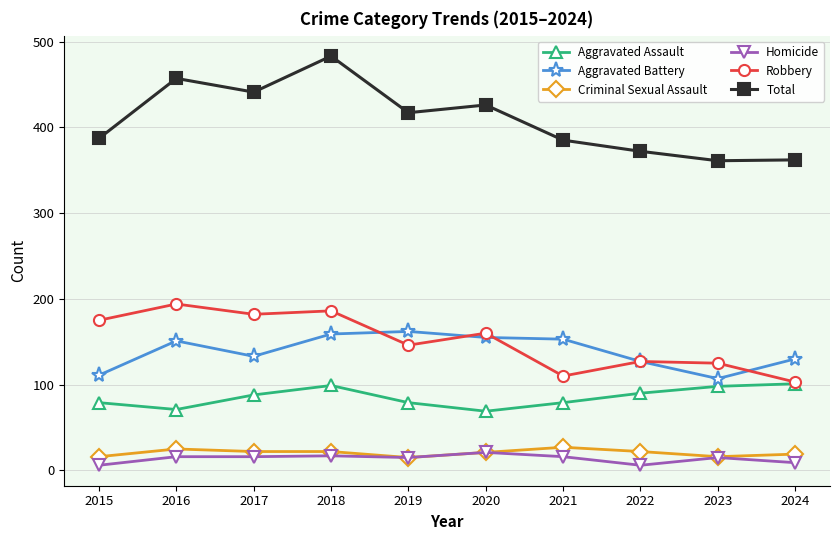

What is the sum of all Criminal Sexual Assault values?

205